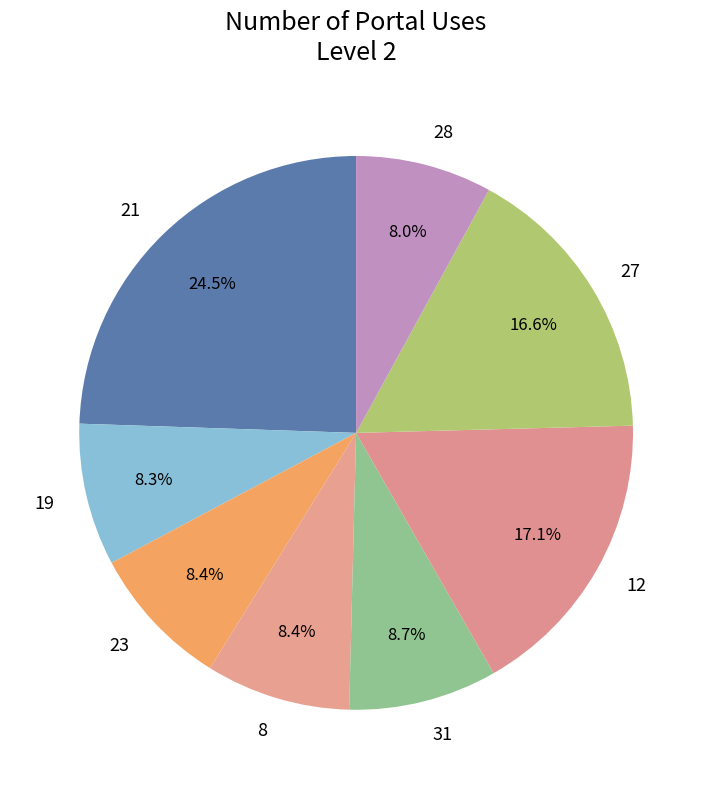

Does 8 account for over 50% of the chart?

No